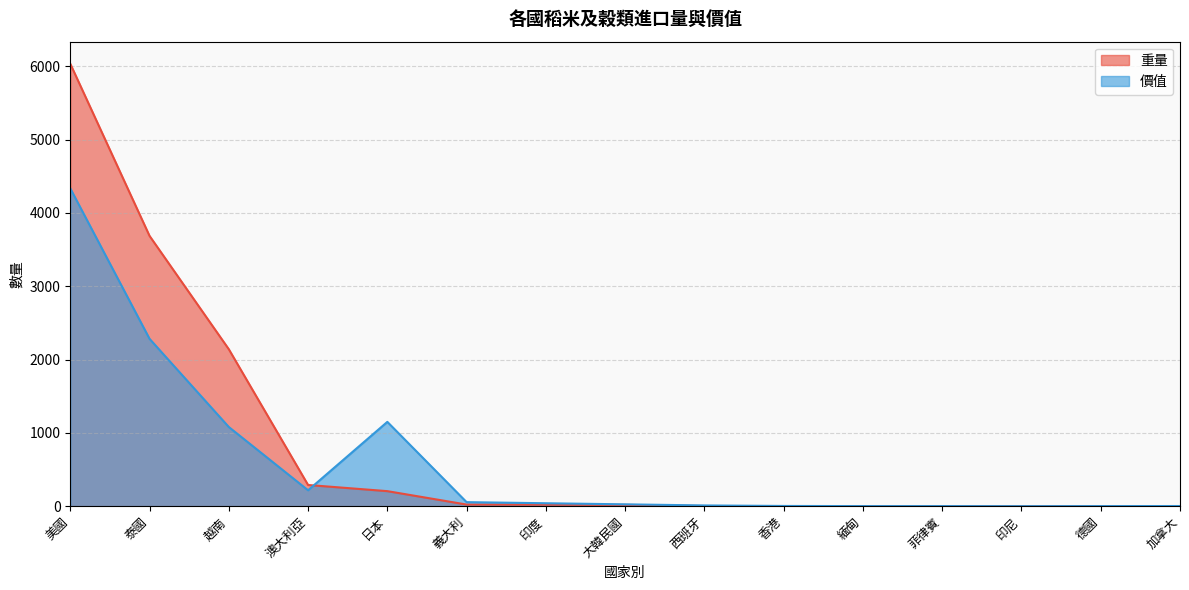

Rank the series by their maximum value, from highest to lowest.

重量, 價值